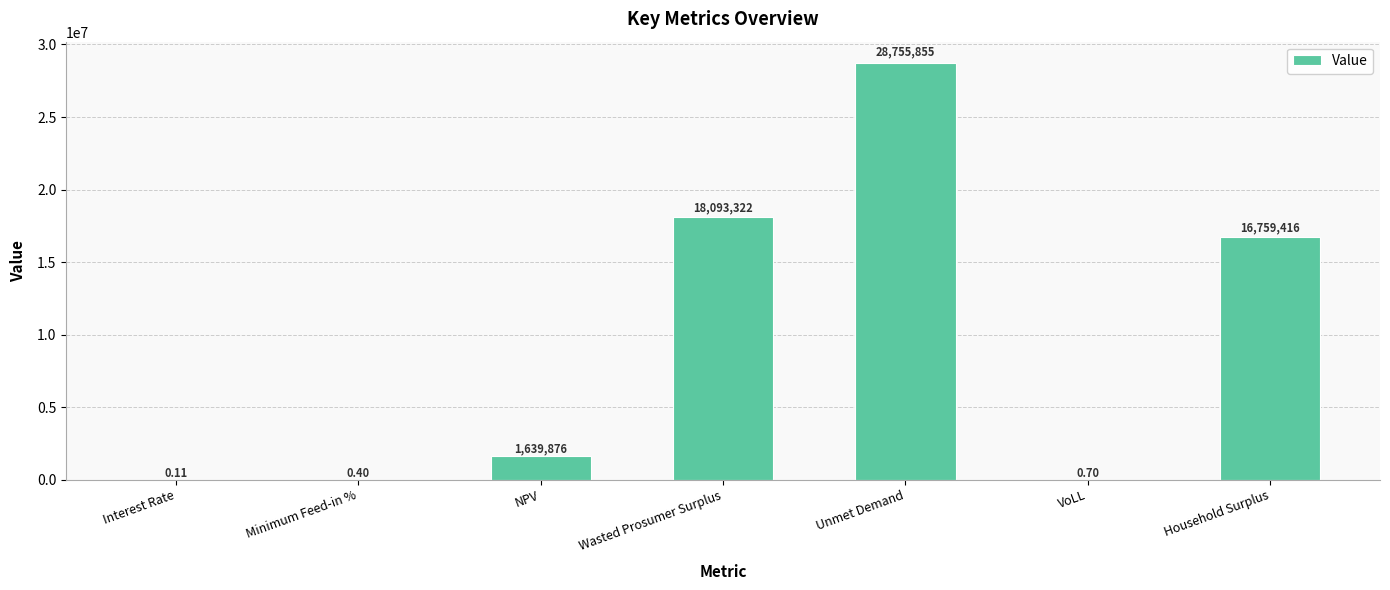

Between Unmet Demand and NPV, which is larger?

Unmet Demand